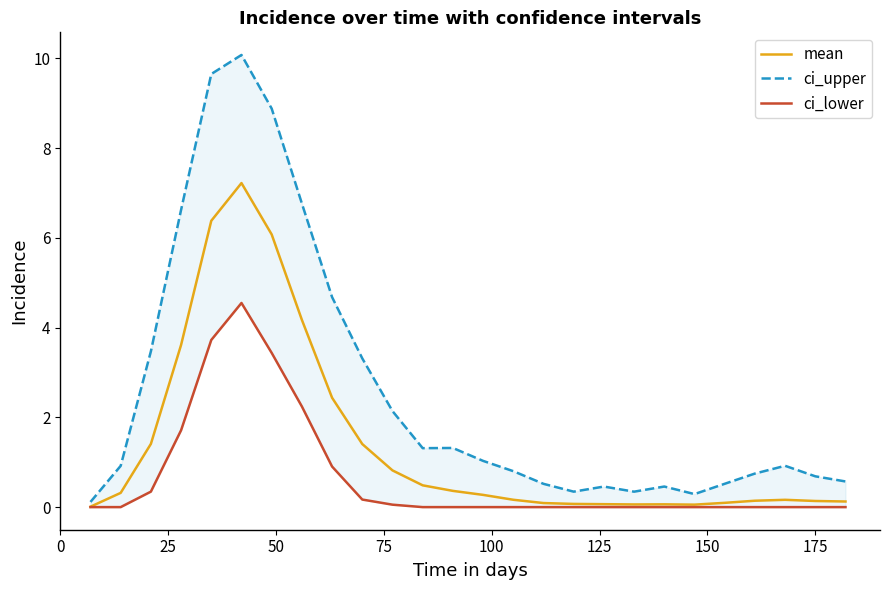

True or false: ci_upper has a value of 0.3 at 25.

False